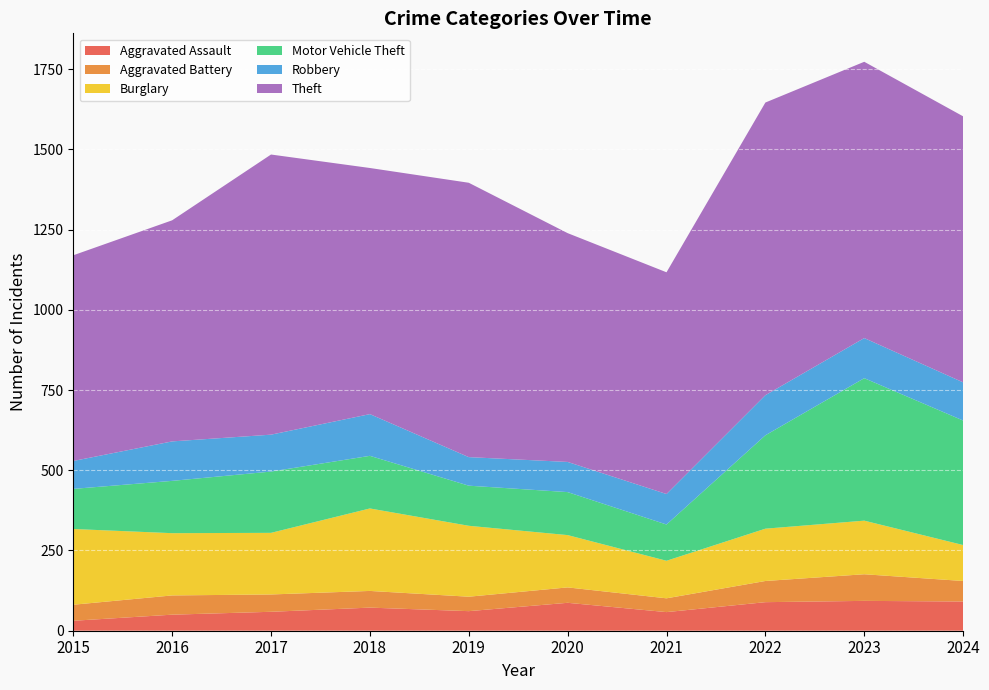

Reading left to right, what are all the values shown in this chart?

Aggravated Assault: 2015=31	2016=50	2017=59	2018=72	2019=61	2020=87	2021=58	2022=89	2023=93	2024=91
Aggravated Battery: 2015=50	2016=60	2017=54	2018=52	2019=45	2020=48	2021=43	2022=66	2023=83	2024=64
Burglary: 2015=236	2016=194	2017=192	2018=257	2019=221	2020=163	2021=117	2022=163	2023=167	2024=112
Motor Vehicle Theft: 2015=125	2016=163	2017=191	2018=164	2019=125	2020=134	2021=113	2022=291	2023=444	2024=388
Robbery: 2015=87	2016=123	2017=115	2018=130	2019=89	2020=94	2021=95	2022=125	2023=125	2024=119
Theft: 2015=641	2016=689	2017=873	2018=767	2019=855	2020=713	2021=691	2022=912	2023=861	2024=829